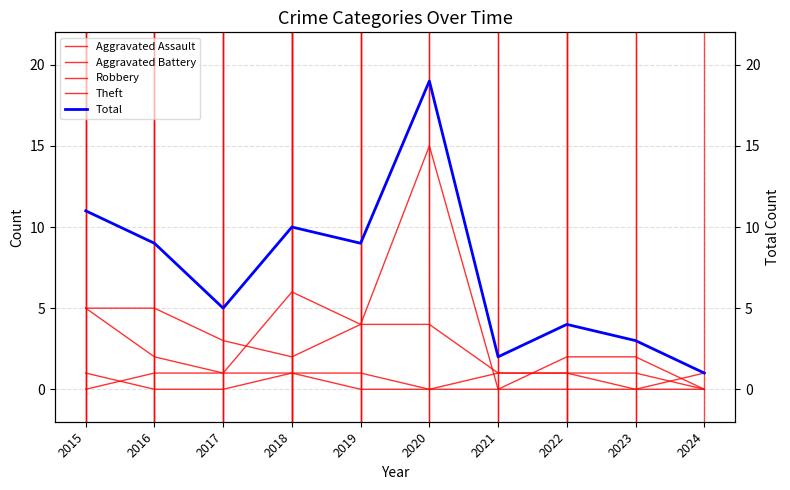

What is the total value across all series at 2018?

20